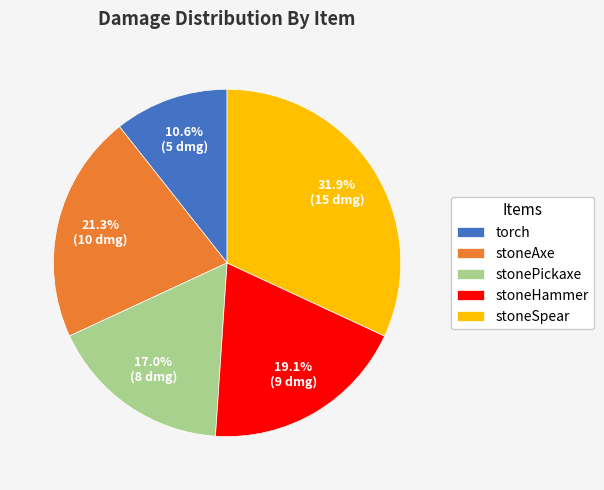

Rank the categories by value from lowest to highest.

torch, stonePickaxe, stoneHammer, stoneAxe, stoneSpear